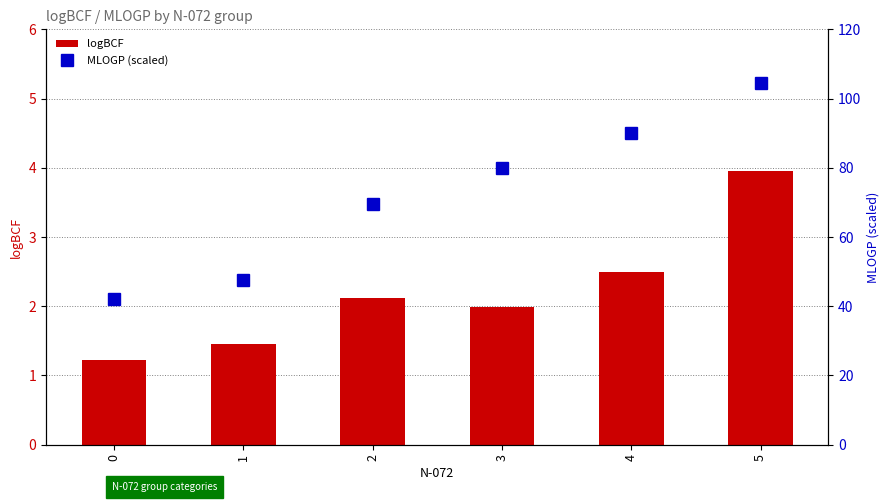

Reading left to right, what are all the values shown in this chart?

logBCF: 1.2	1.4	2.1	2.0	2.5	4.0
MLOGP (scaled): 42.0	47.6	69.6	79.8	90.0	104.4